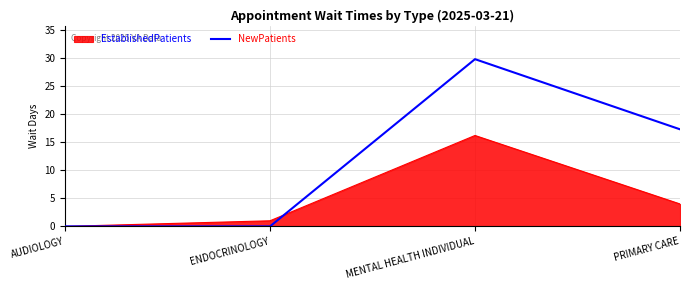

Where is the first local maximum for EstablishedPatients?

MENTAL HEALTH INDIVIDUAL